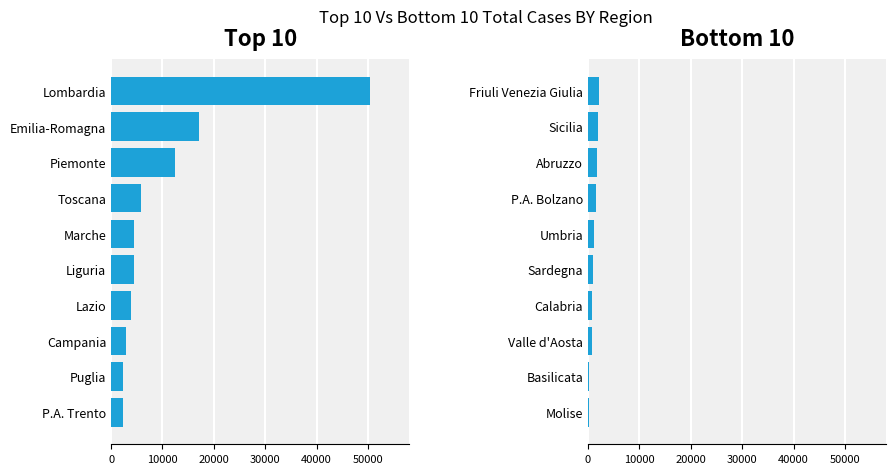

Are the bars horizontal?

Yes